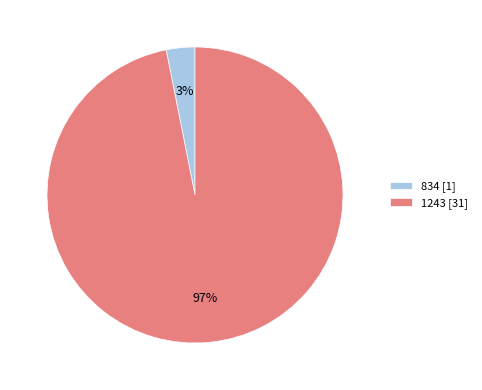

How many segments does this pie chart have?

2